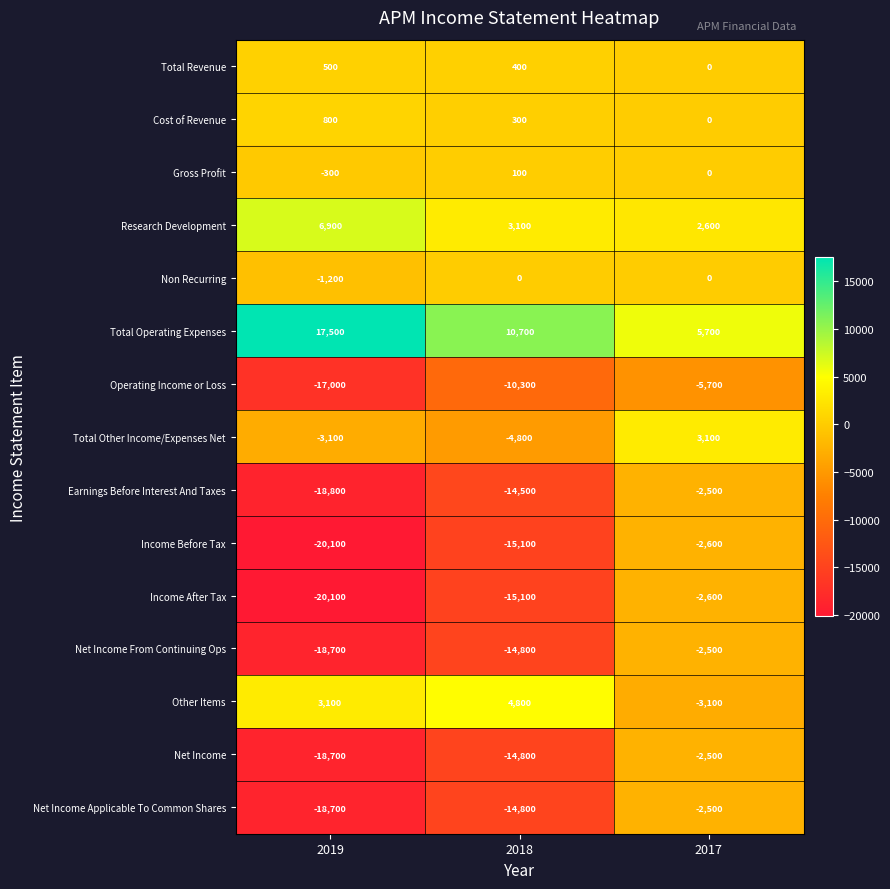

What is the sum of all Total Operating Expenses values?

33900